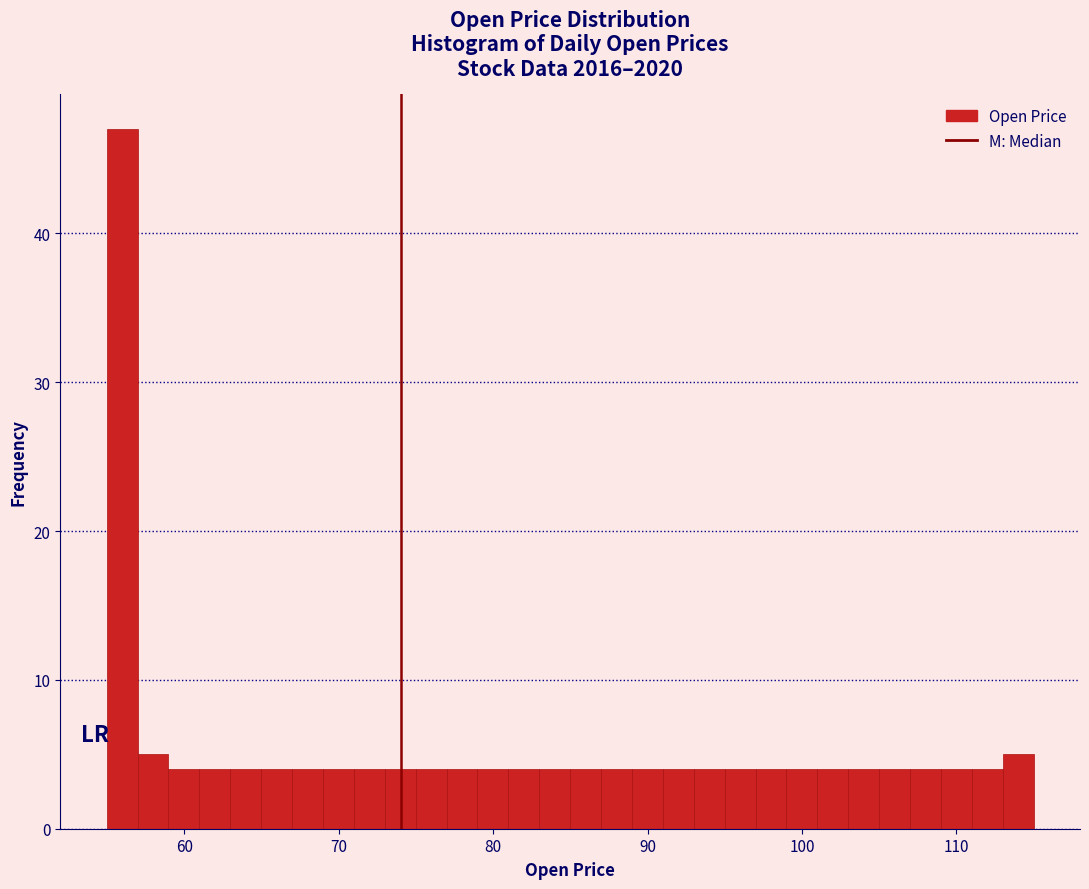

Around what value on the x-axis is the tallest bar? Give the approximate position of its centre, as read against the axis.

56